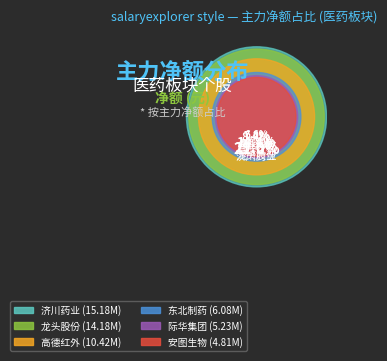

What is the ratio of the value at 龙头股份 to the value at 华海药业?

4.3